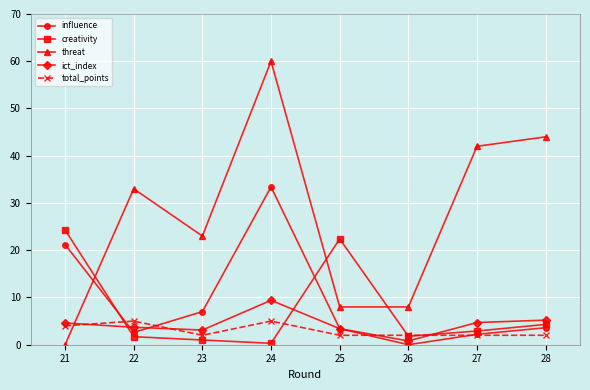

The threat series shows 96.0 at 23. True or false?

False